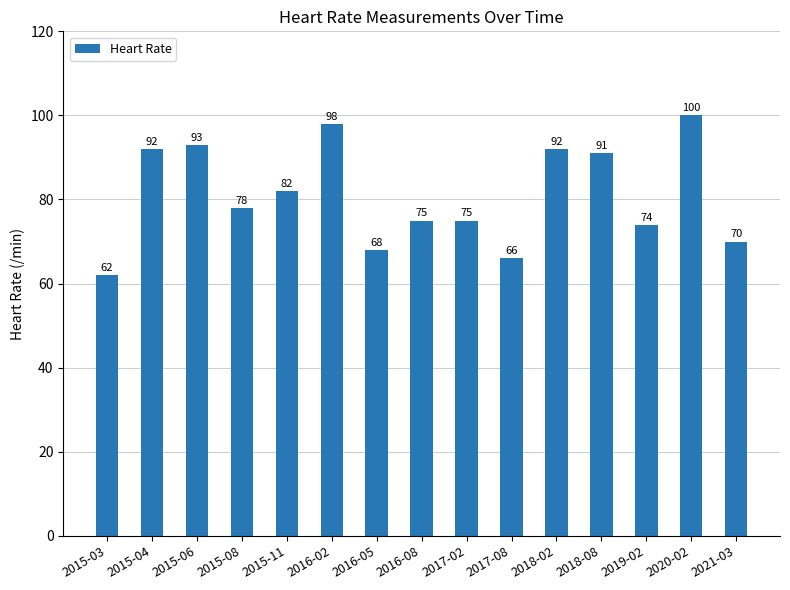

Reading right to left, transcribe all the data shown in this chart.

70	100	74	91	92	66	75	75	68	98	82	78	93	92	62